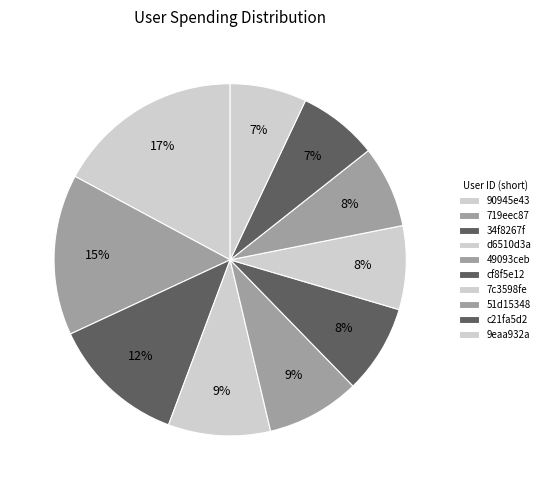

Which has a higher value, 34f8267f or 49093ceb?

34f8267f